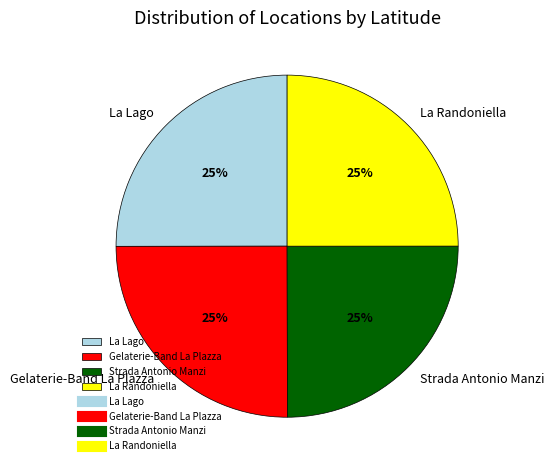

Is it true that La Lago is 16% of the pie?

False